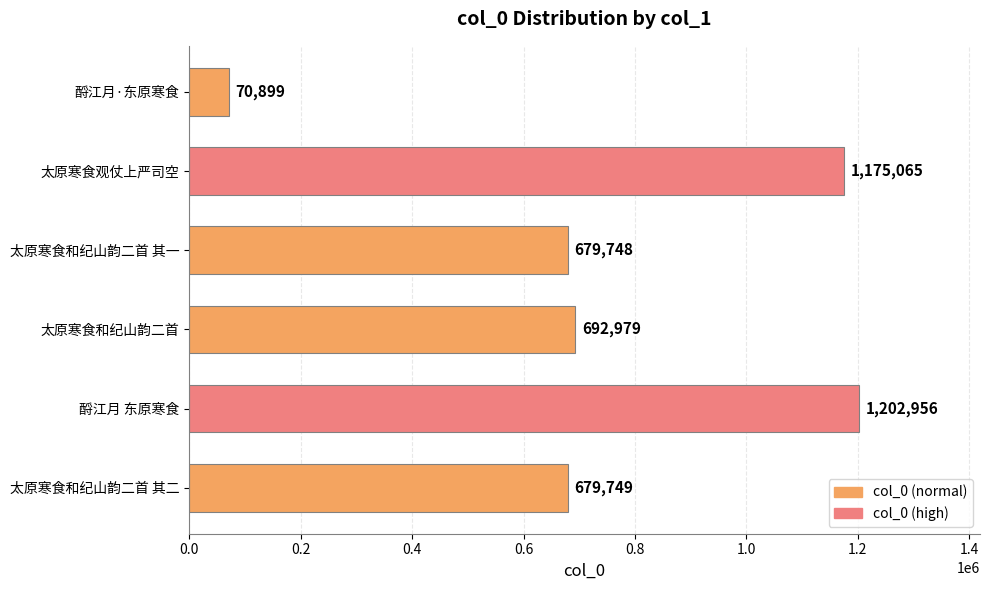

At which category does the chart reach its minimum across all series?

酹江月·东原寒食